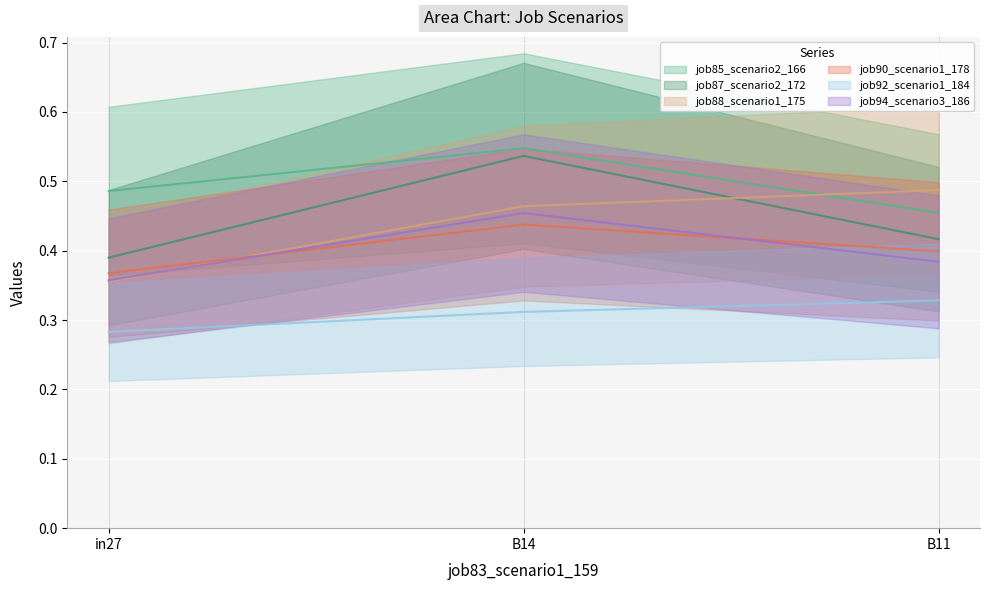

The value of job87_scenario2_172 at B11 is 0.7. True or false?

False